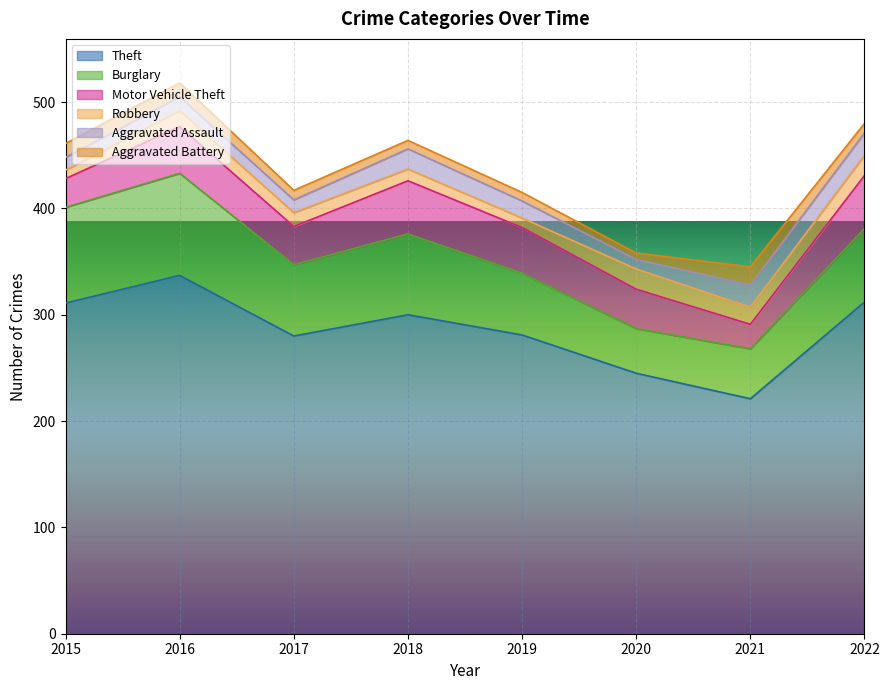

What is the sum of the Theft values at 2021 and 2022?

533